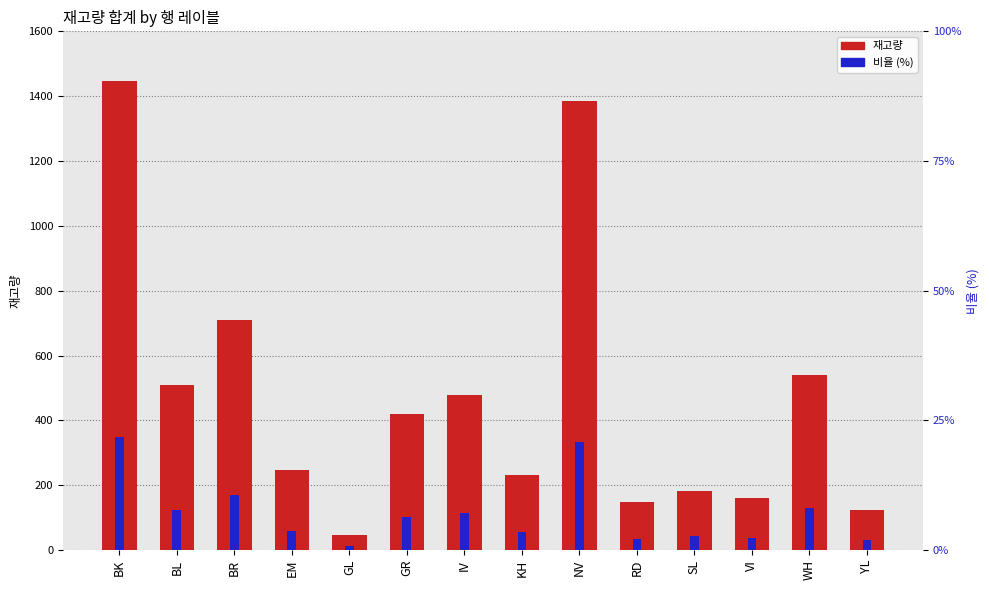

What are all the series names shown in the legend?

재고량, 비율 (%)